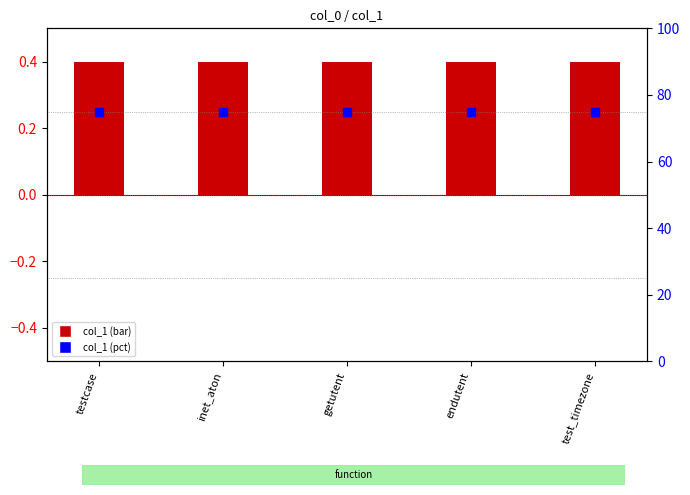

What are all the series names shown in the legend?

col_1, col_1 pct